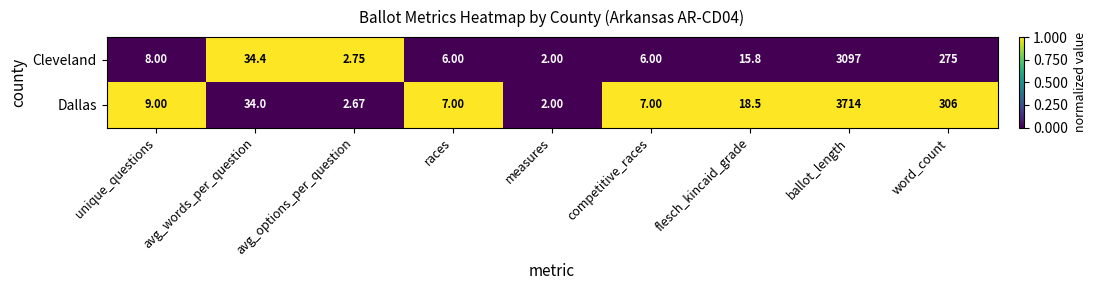

At which category is the sum across all series the highest?

ballot_length